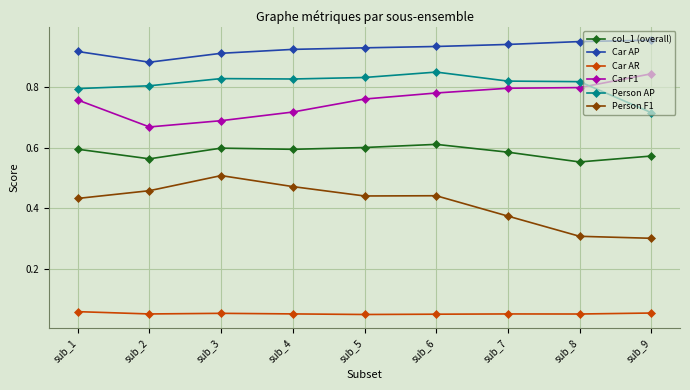

Where is the first local minimum for col_1 (overall)?

sub_2